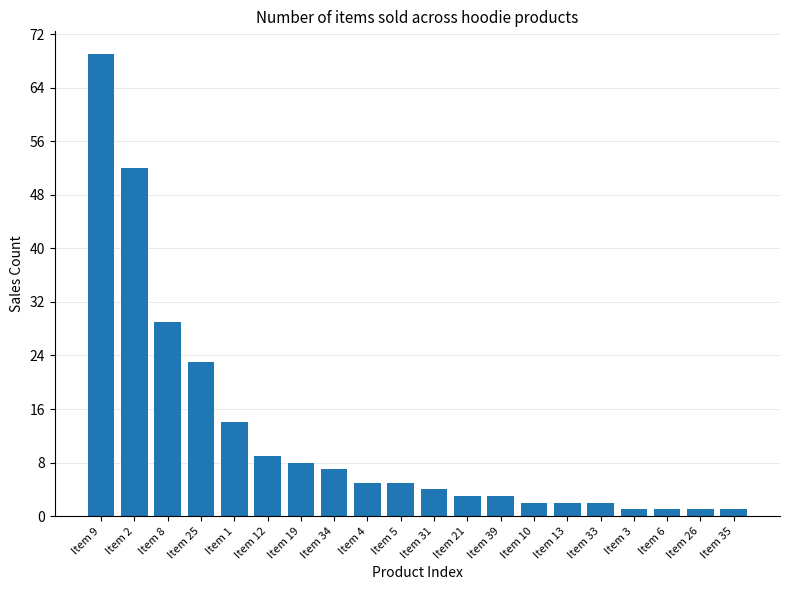

The chart shows a value of 15 at Item 12. True or false?

False